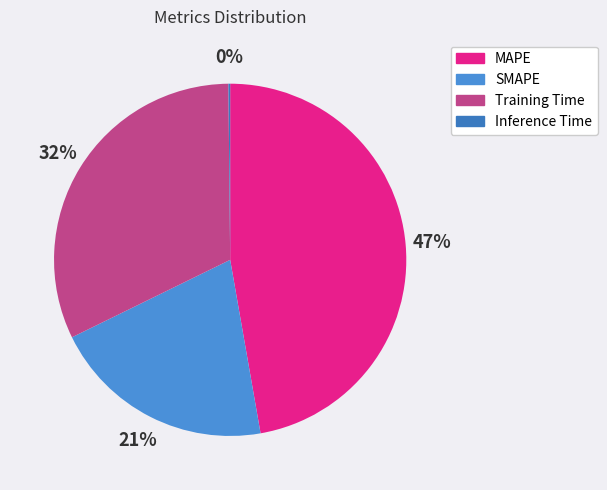

Does MAPE represent more than half of the total?

No